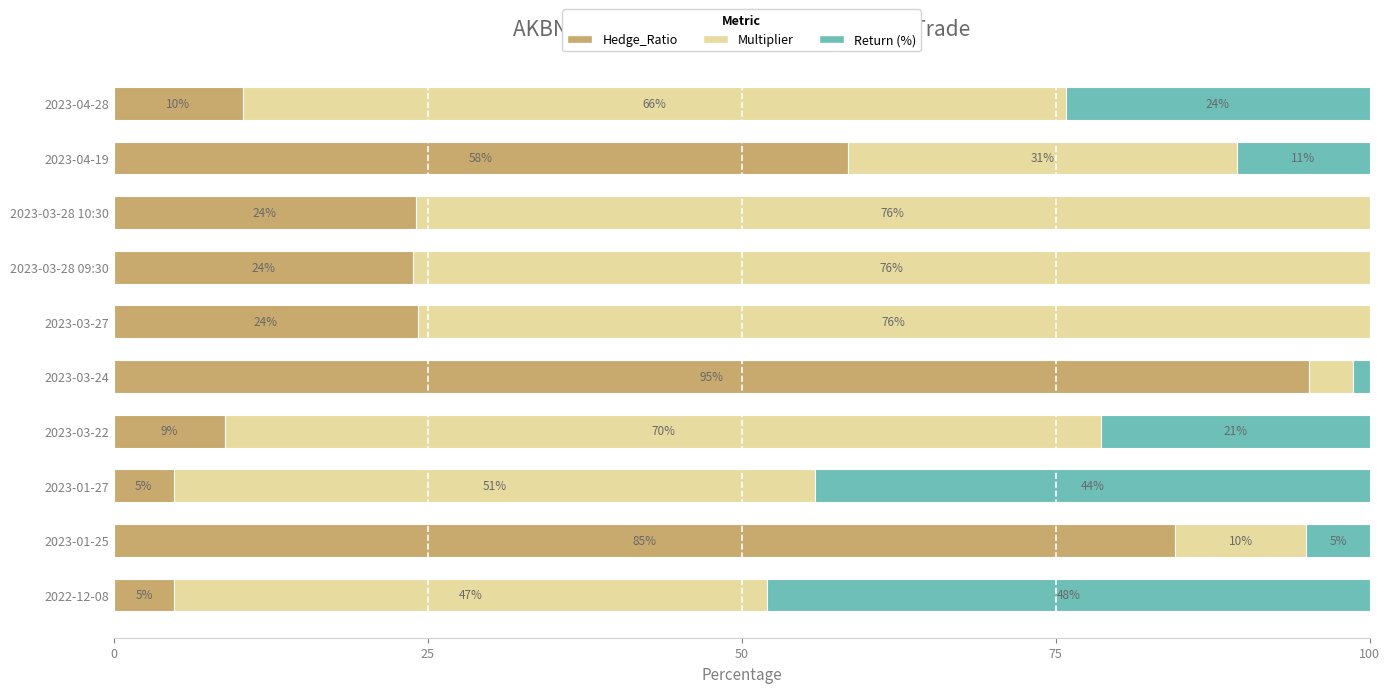

The Hedge_Ratio series shows 6.5 at 2023-04-28. True or false?

False